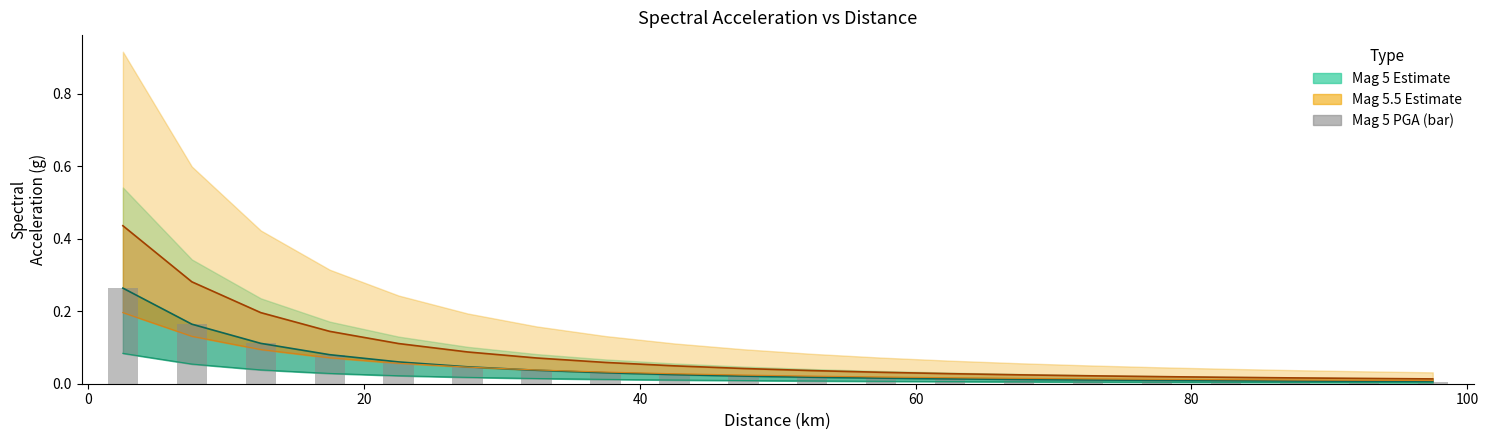

What is the greatest value displayed?

0.3